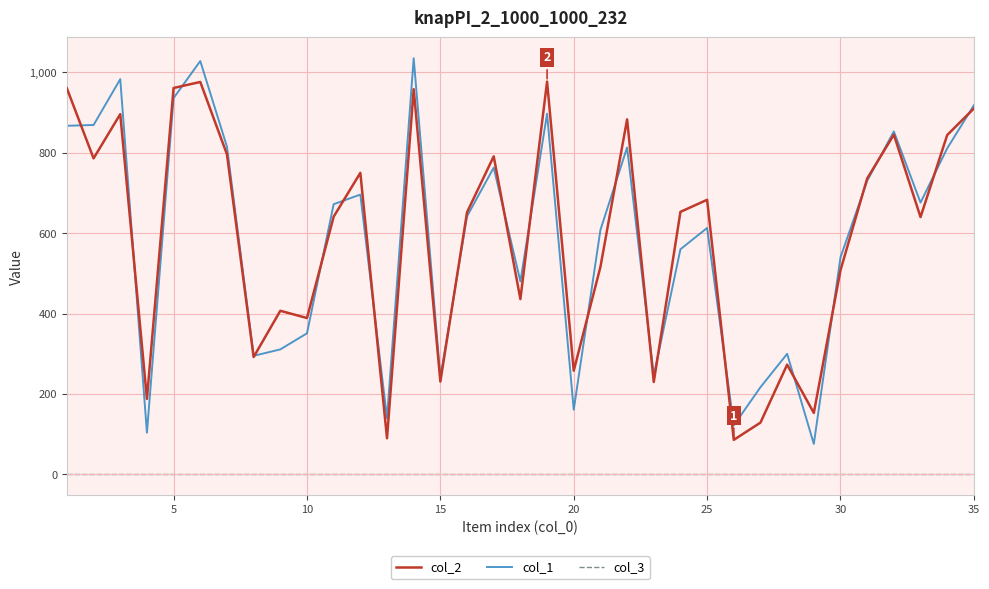

In col_1, how many points are lower than both neighbors (excluding endpoints)?

10